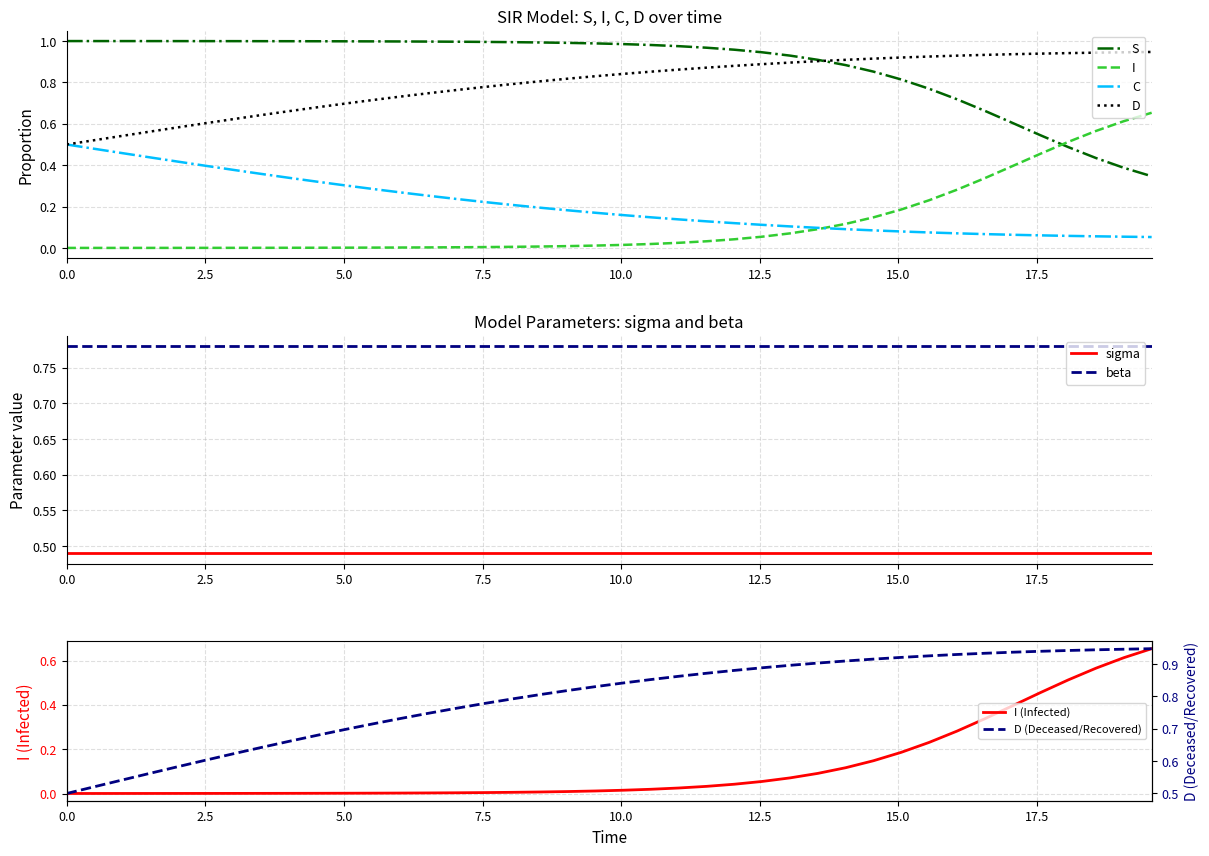

True or false: S and C cross at least once.

False